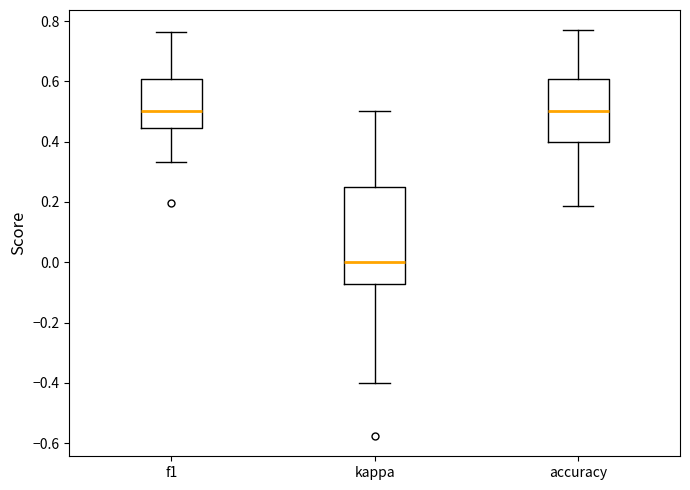

Reading left to right, read every box against the y-axis: the position of its median line, the range the box covers, and the ends of its whiskers. The values are not printed on the chart, so give them approximately, as read against the axis.

f1: median 0.50, box 0.44 to 0.60, whiskers 0.34 to 0.76
kappa: median 0.00, box -0.08 to 0.26, whiskers -0.40 to 0.50
accuracy: median 0.50, box 0.40 to 0.60, whiskers 0.18 to 0.76